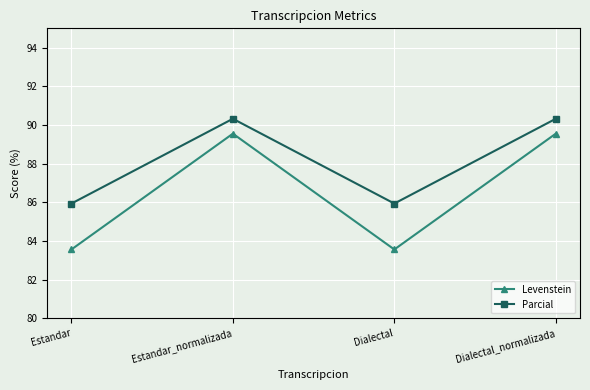

Rank the series by their maximum value, from lowest to highest.

Levenstein, Parcial